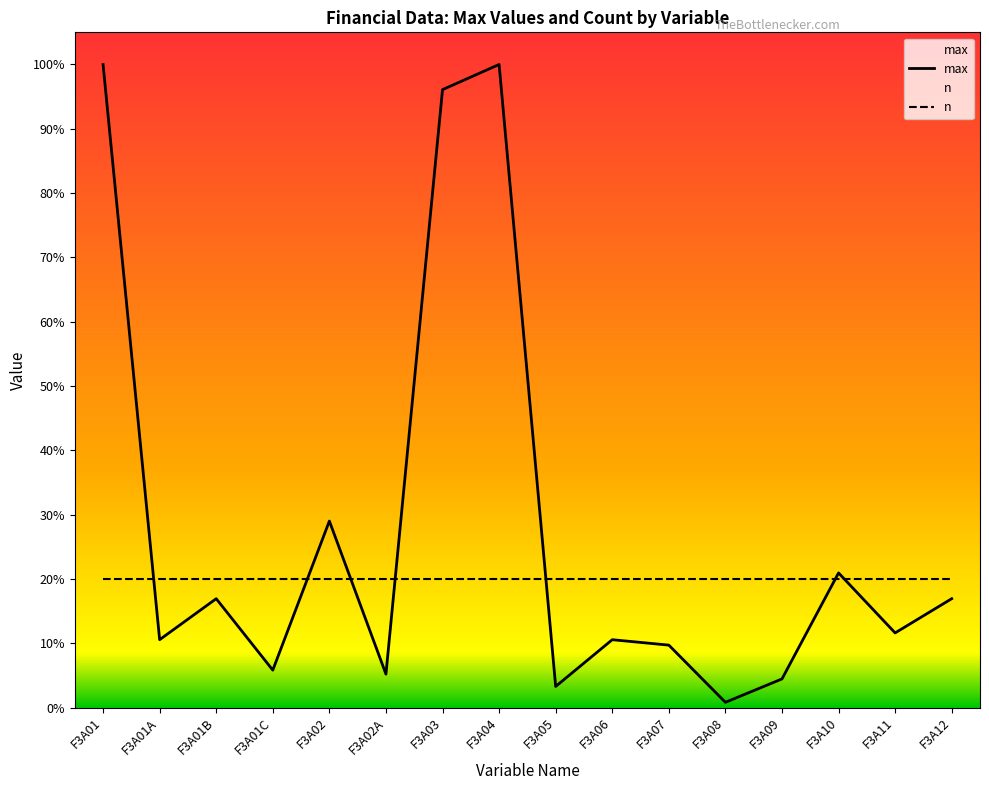

Which has a higher value, F3A05 or F3A01A?

F3A01A